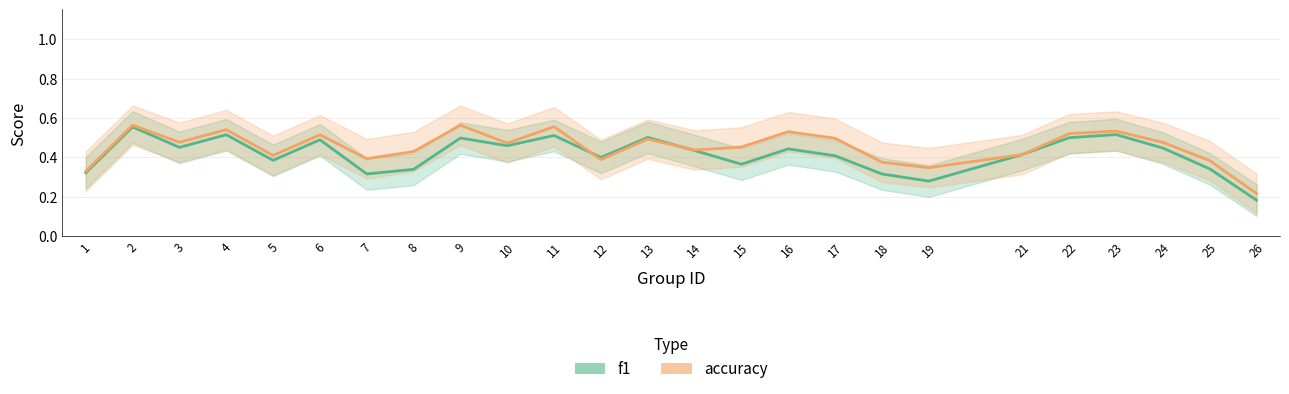

Between which two adjacent categories do accuracy and f1 first intersect?

11 and 12